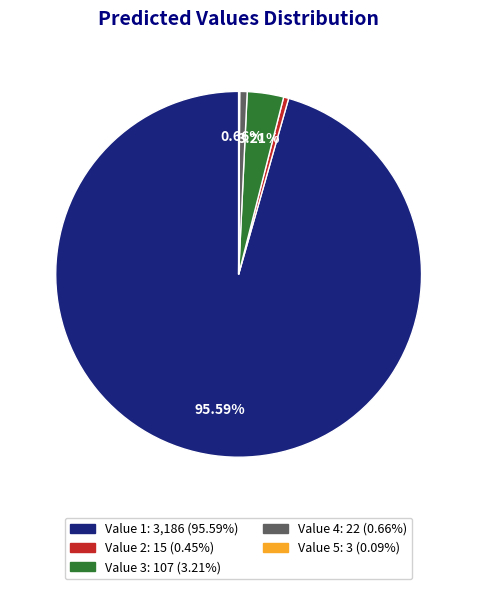

Is there any slice that represents more than half of the pie?

Yes